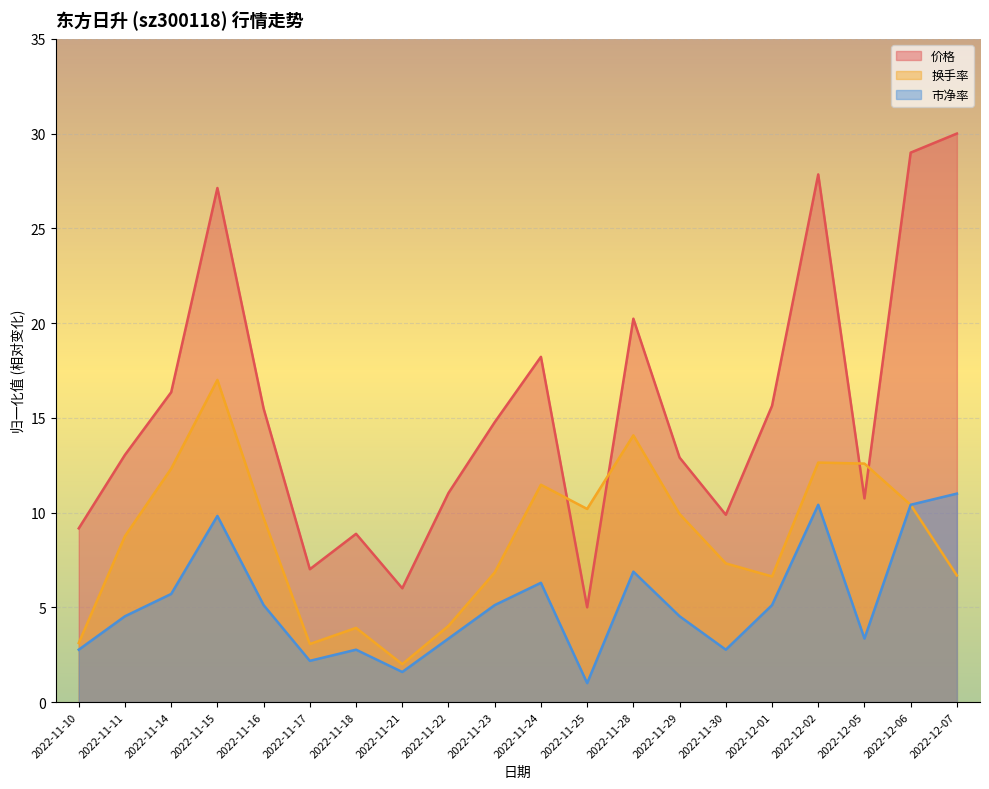

What is the value of the 价格 point at the 12th from the left?

5.0